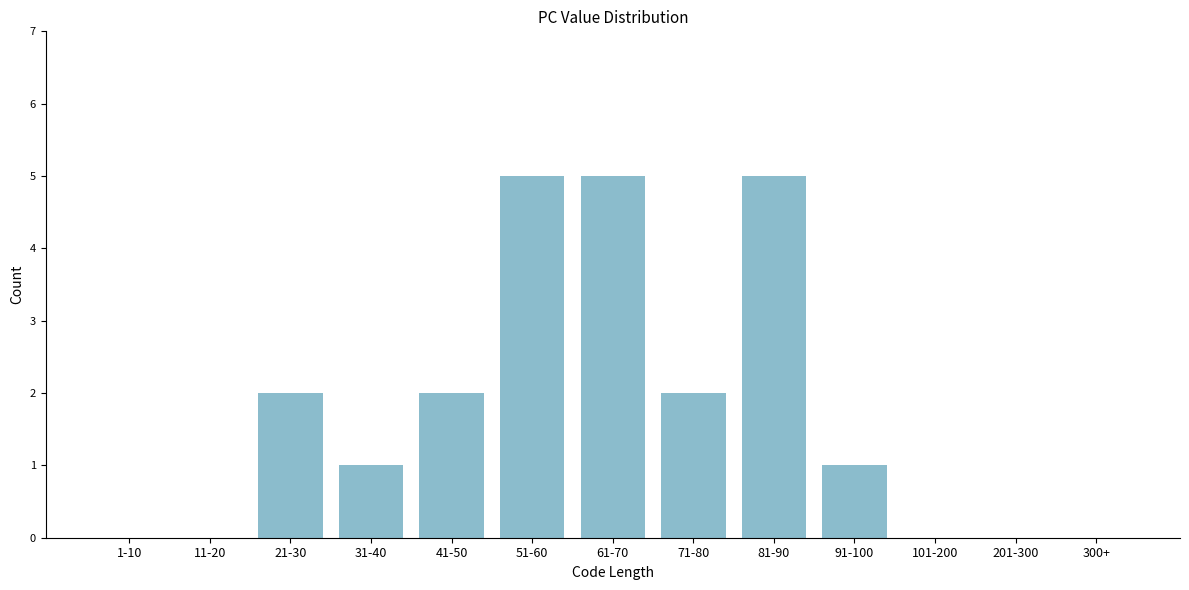

Reading right to left, extract all data points from this chart.

300+=0	201-300=0	101-200=0	91-100=1	81-90=5	71-80=2	61-70=5	51-60=5	41-50=2	31-40=1	21-30=2	11-20=0	1-10=0